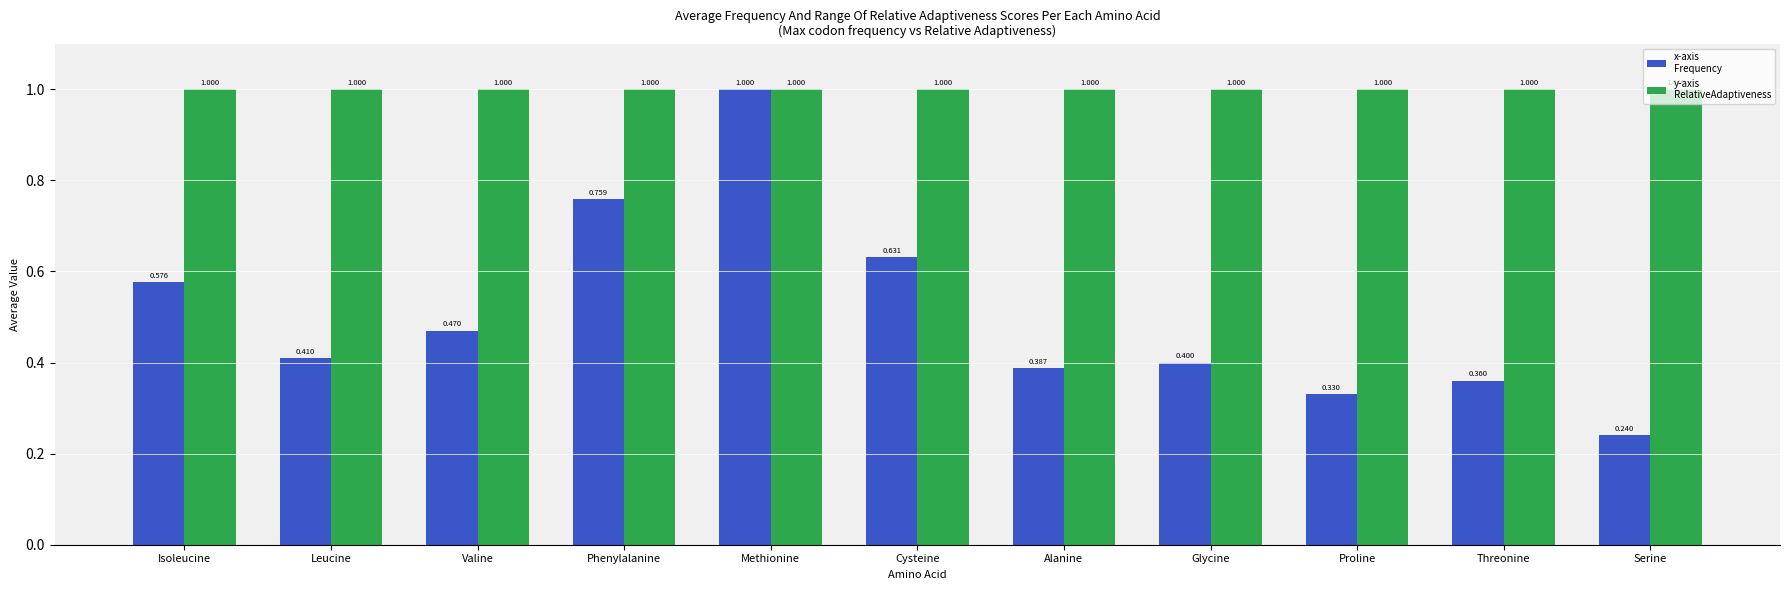

Which category has the lowest value across all series?

Serine